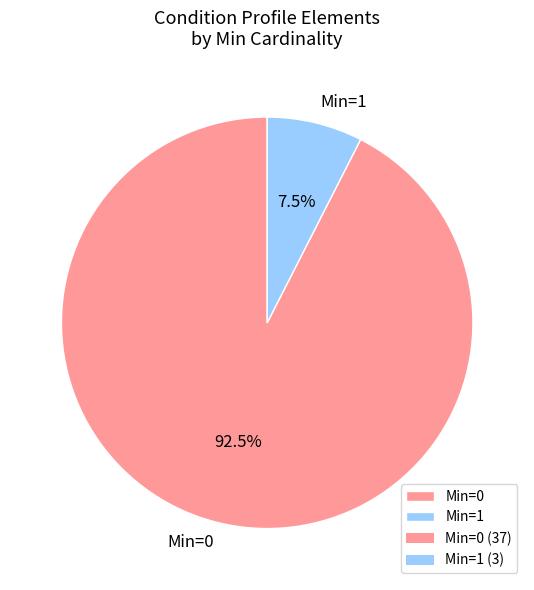

What percentage is NOT represented by Min=1?

92.5%